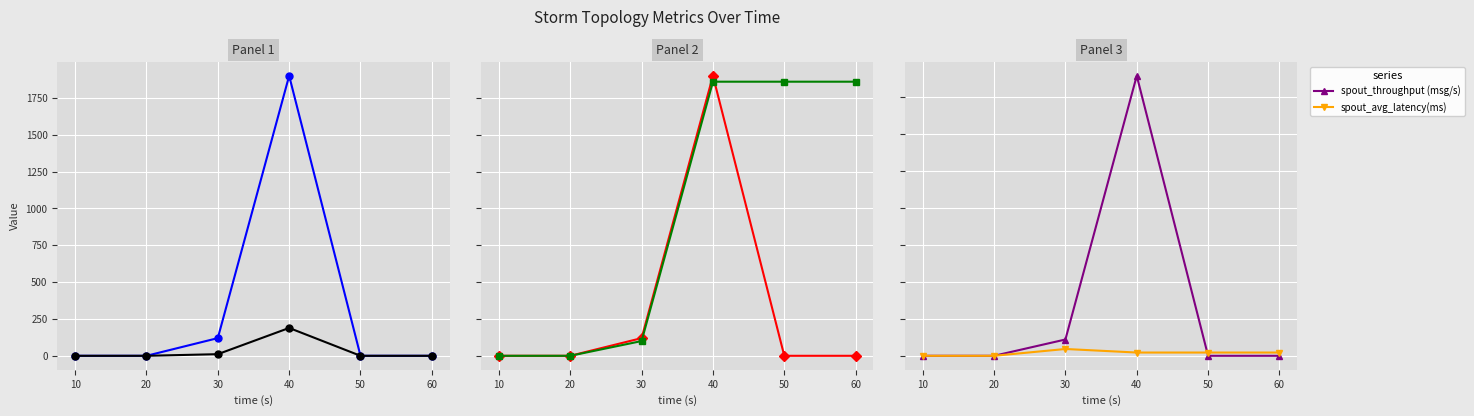

At which category does the chart reach its minimum across all series?

10